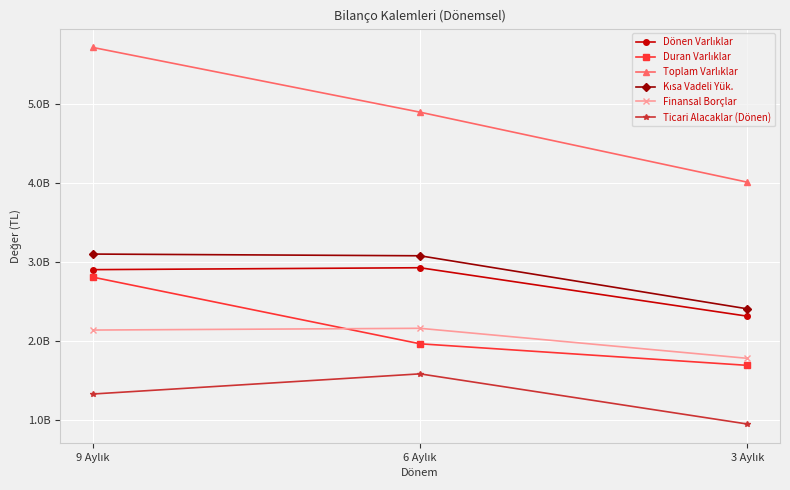

Reading left to right, list all the values displayed in this chart.

Dönen Varlıklar: 2904239000	2928455000	2316096000
Duran Varlıklar: 2809714000	1966888000	1694305000
Toplam Varlıklar: 5713953000	4895343000	4010401000
Kısa Vadeli Yük.: 3101364000	3079747000	2409127000
Finansal Borçlar: 2140636000	2162705000	1783250000
Ticari Alacaklar (Dönen): 1331927000	1586740000	952558000